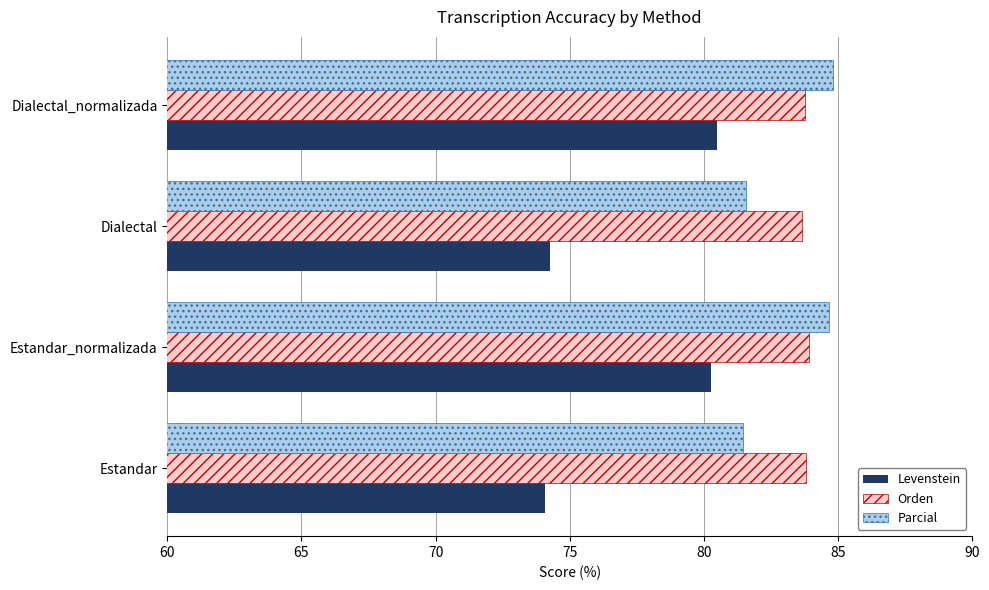

What is the approximate value of Levenstein at Estandar_normalizada?

80.3